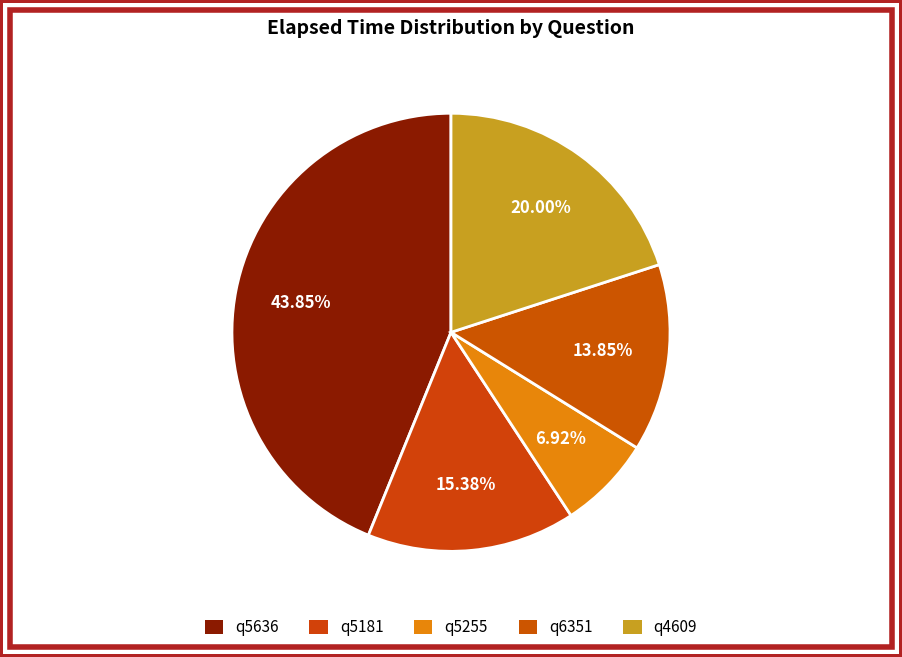

Count the number of slices in the pie.

5